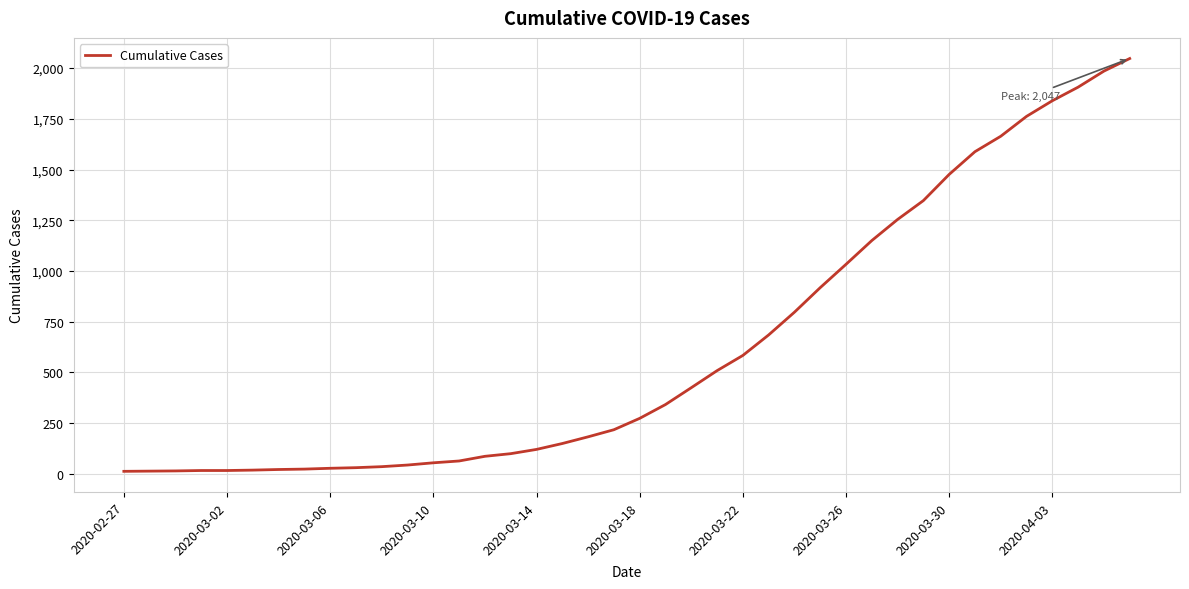

What is the greatest value displayed?

2047